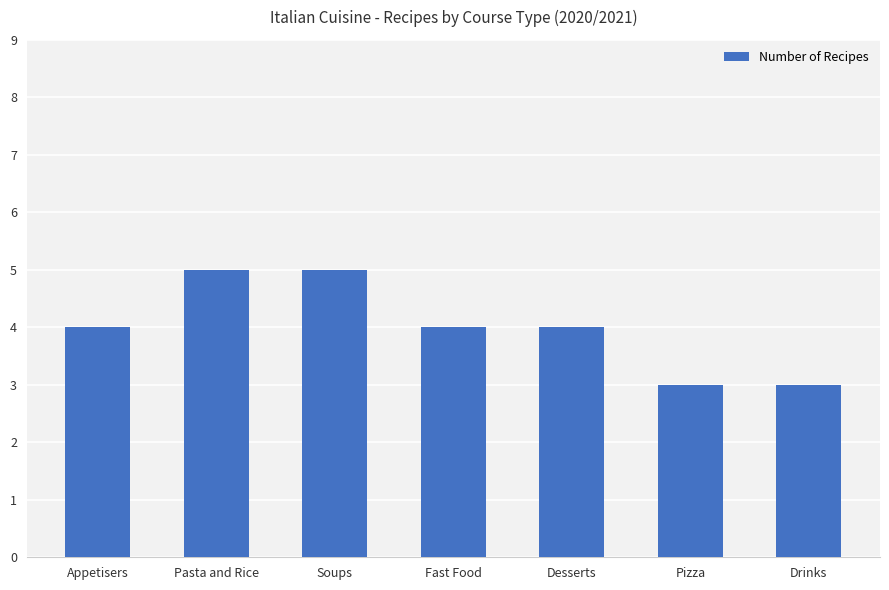

Are the bars grouped side by side (vs. stacked)?

No